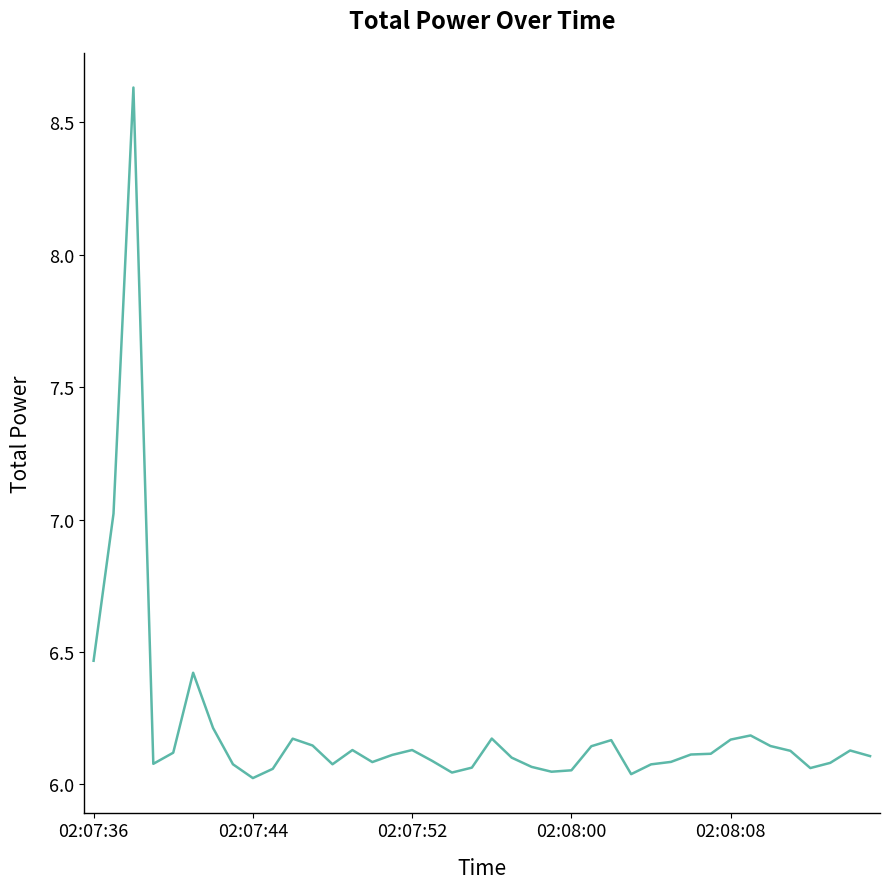

Is this an area chart (filled region under the line)?

No